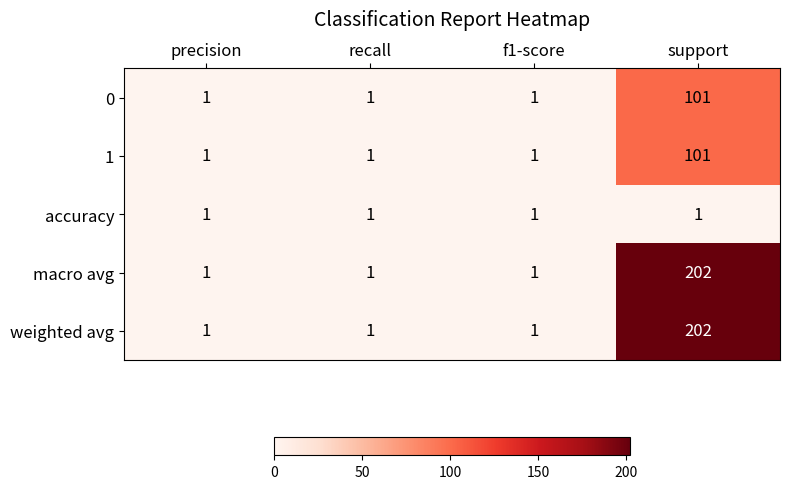

At which category does the chart reach its peak across all series?

support